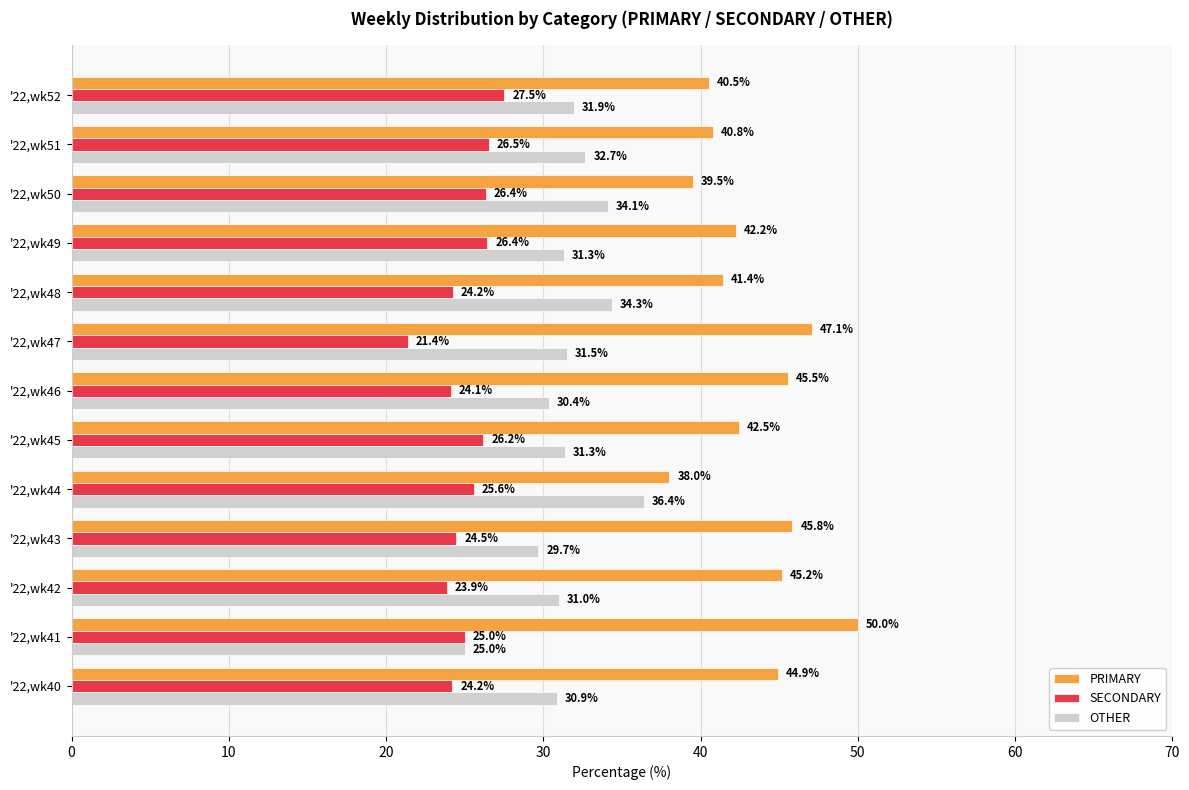

What is the average value of the PRIMARY series?

43.4